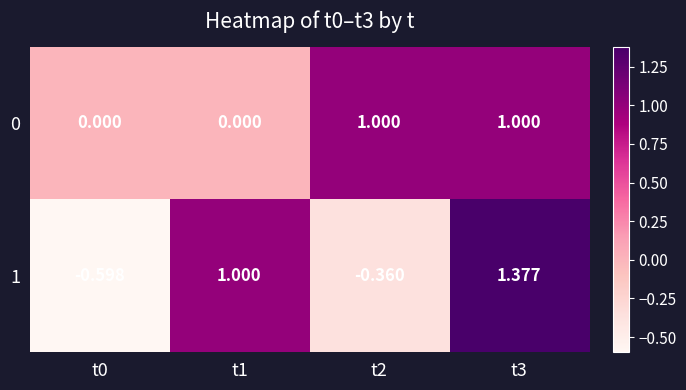

Is the value of 1 at t3 greater than the value of 0 at t3?

Yes